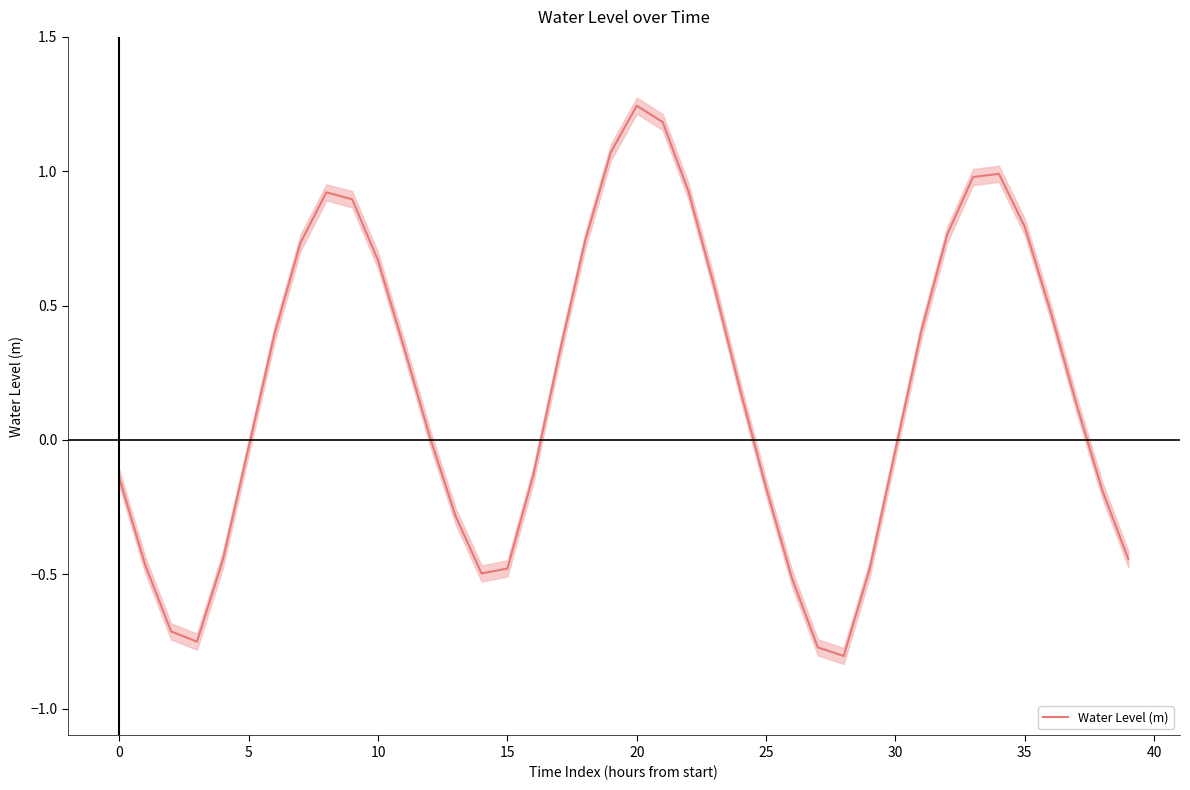

What is the smallest value displayed?

-0.8